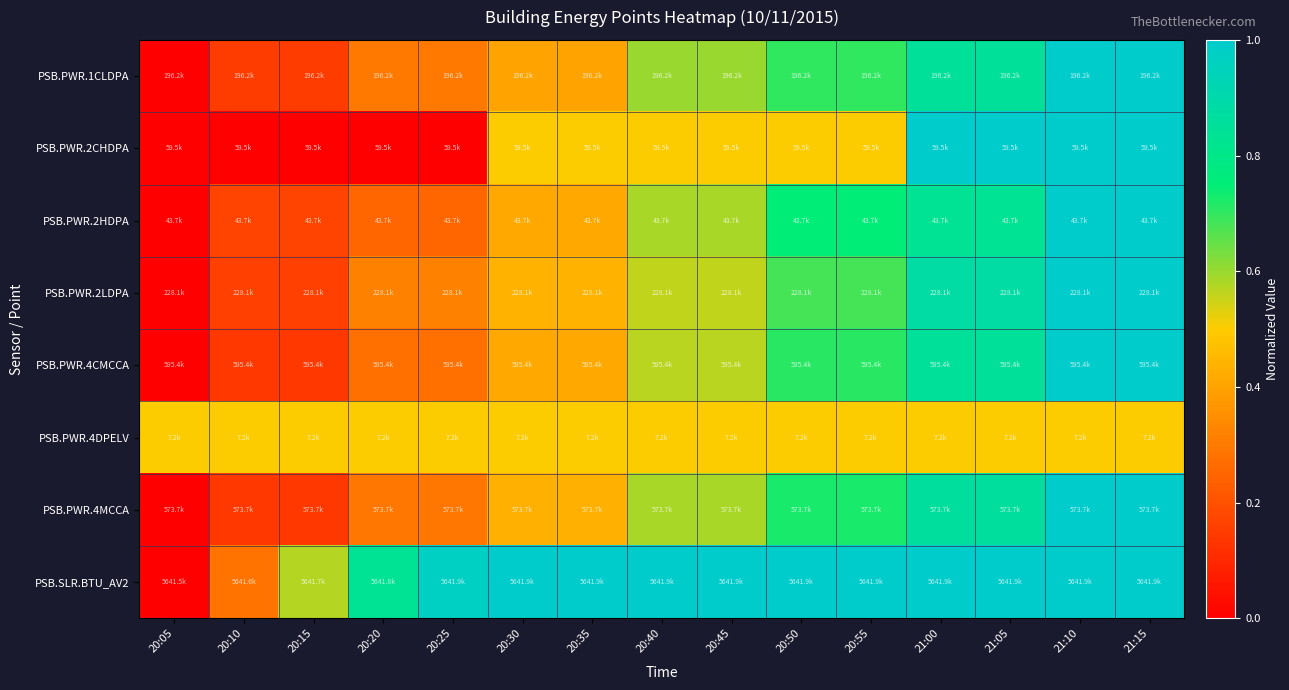

Reading left to right, transcribe all the data shown in this chart.

PSB.PWR.1CLDPA: 20:05=0.0	20:10=0.1	20:15=0.1	20:20=0.3	20:25=0.3	20:30=0.4	20:35=0.4	20:40=0.6	20:45=0.6	20:50=0.7	20:55=0.7	21:00=0.8	21:05=0.8	21:10=1.0	21:15=1.0
PSB.PWR.2CHDPA: 20:05=0.0	20:10=0.0	20:15=0.0	20:20=0.0	20:25=0.0	20:30=0.5	20:35=0.5	20:40=0.5	20:45=0.5	20:50=0.5	20:55=0.5	21:00=1.0	21:05=1.0	21:10=1.0	21:15=1.0
PSB.PWR.2HDPA: 20:05=0.0	20:10=0.2	20:15=0.2	20:20=0.2	20:25=0.2	20:30=0.4	20:35=0.4	20:40=0.6	20:45=0.6	20:50=0.8	20:55=0.8	21:00=0.8	21:05=0.8	21:10=1.0	21:15=1.0
PSB.PWR.2LDPA: 20:05=0.0	20:10=0.2	20:15=0.2	20:20=0.3	20:25=0.3	20:30=0.4	20:35=0.4	20:40=0.6	20:45=0.6	20:50=0.7	20:55=0.7	21:00=0.9	21:05=0.9	21:10=1.0	21:15=1.0
PSB.PWR.4CMCCA: 20:05=0.0	20:10=0.1	20:15=0.1	20:20=0.3	20:25=0.3	20:30=0.4	20:35=0.4	20:40=0.6	20:45=0.6	20:50=0.7	20:55=0.7	21:00=0.8	21:05=0.8	21:10=1.0	21:15=1.0
PSB.PWR.4DPELV: 20:05=0.5	20:10=0.5	20:15=0.5	20:20=0.5	20:25=0.5	20:30=0.5	20:35=0.5	20:40=0.5	20:45=0.5	20:50=0.5	20:55=0.5	21:00=0.5	21:05=0.5	21:10=0.5	21:15=0.5
PSB.PWR.4MCCA: 20:05=0.0	20:10=0.1	20:15=0.1	20:20=0.3	20:25=0.3	20:30=0.4	20:35=0.4	20:40=0.6	20:45=0.6	20:50=0.7	20:55=0.7	21:00=0.9	21:05=0.9	21:10=1.0	21:15=1.0
PSB.SLR.BTU_AV2: 20:05=0.0	20:10=0.3	20:15=0.6	20:20=0.8	20:25=1.0	20:30=1.0	20:35=1.0	20:40=1.0	20:45=1.0	20:50=1.0	20:55=1.0	21:00=1.0	21:05=1.0	21:10=1.0	21:15=1.0